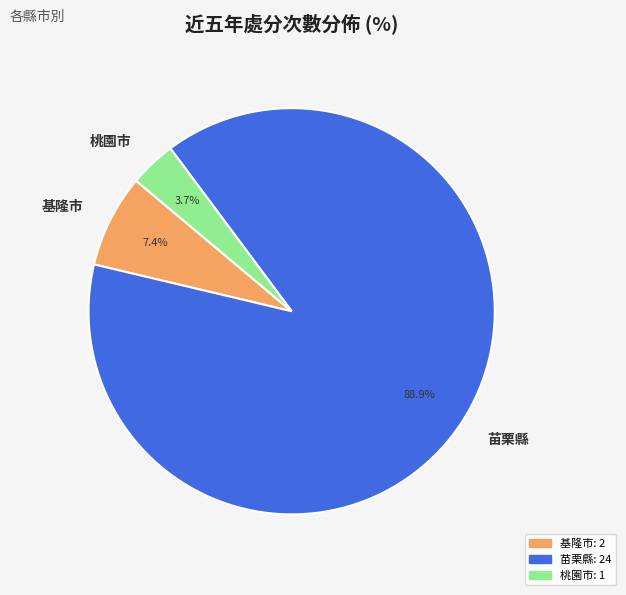

Which slice represents more than half of the pie?

苗栗縣